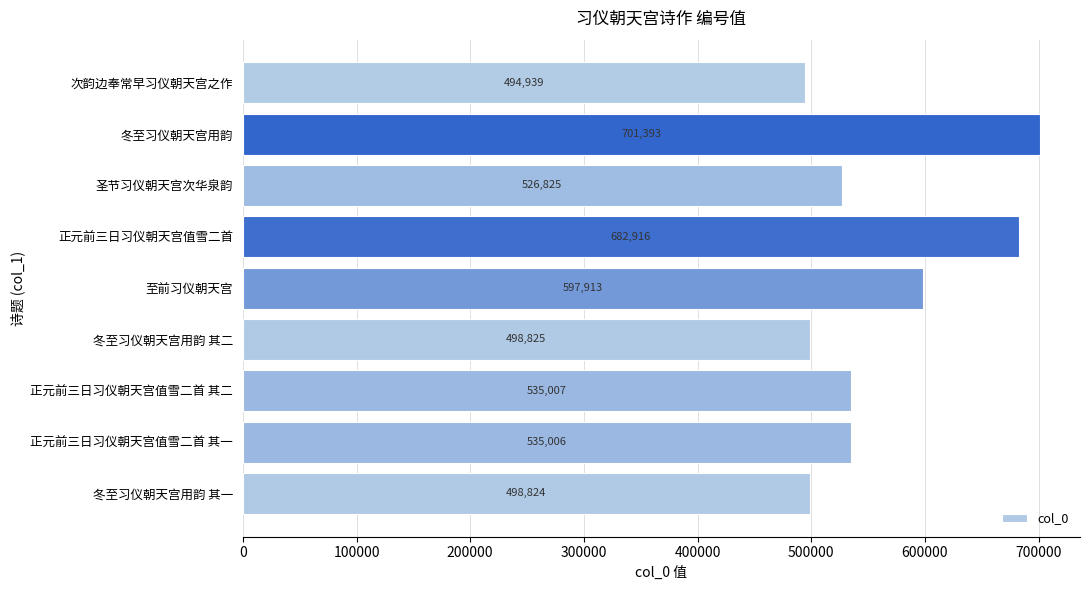

What is the difference between the second highest and minimum values?

187977